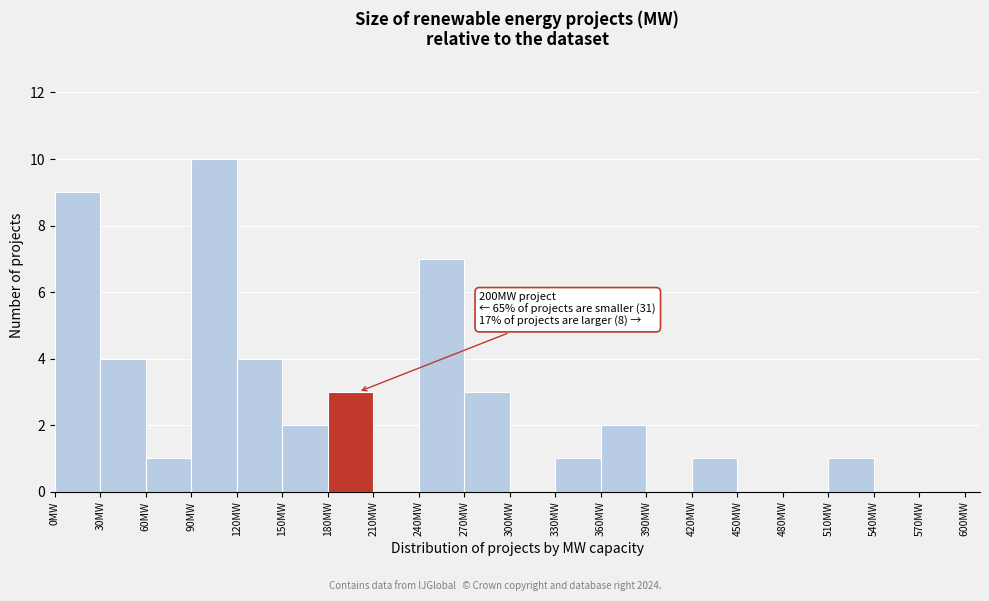

Over which range of the x-axis is the bar tallest?

90 to 120